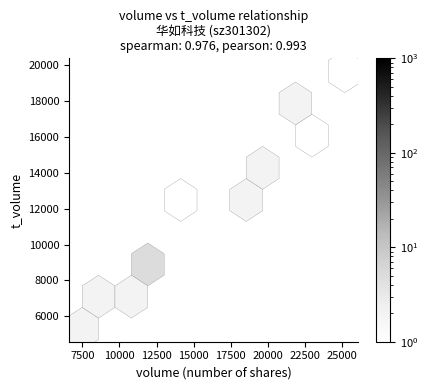

What Y value in the scatter plot is closest to 12485?

11858